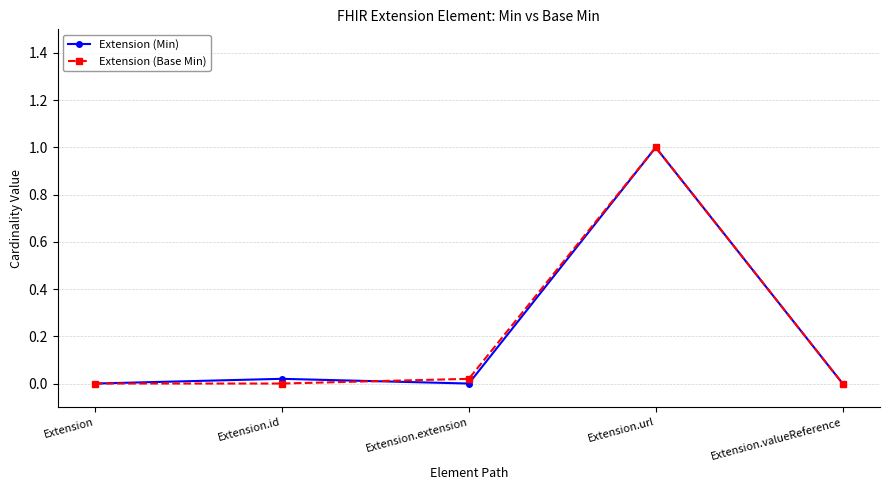

How many lines are shown in the chart?

2